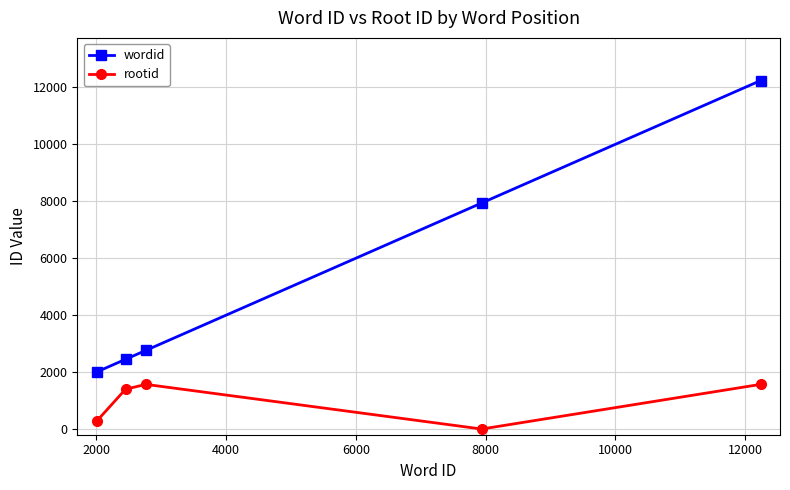

True or false: rootid and wordid cross at least once.

False